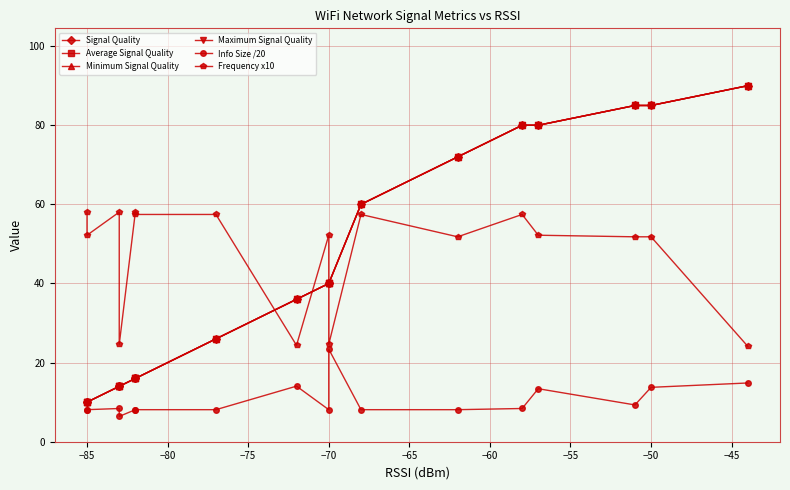

The value of Minimum Signal Quality at −70 is 56.9. True or false?

False